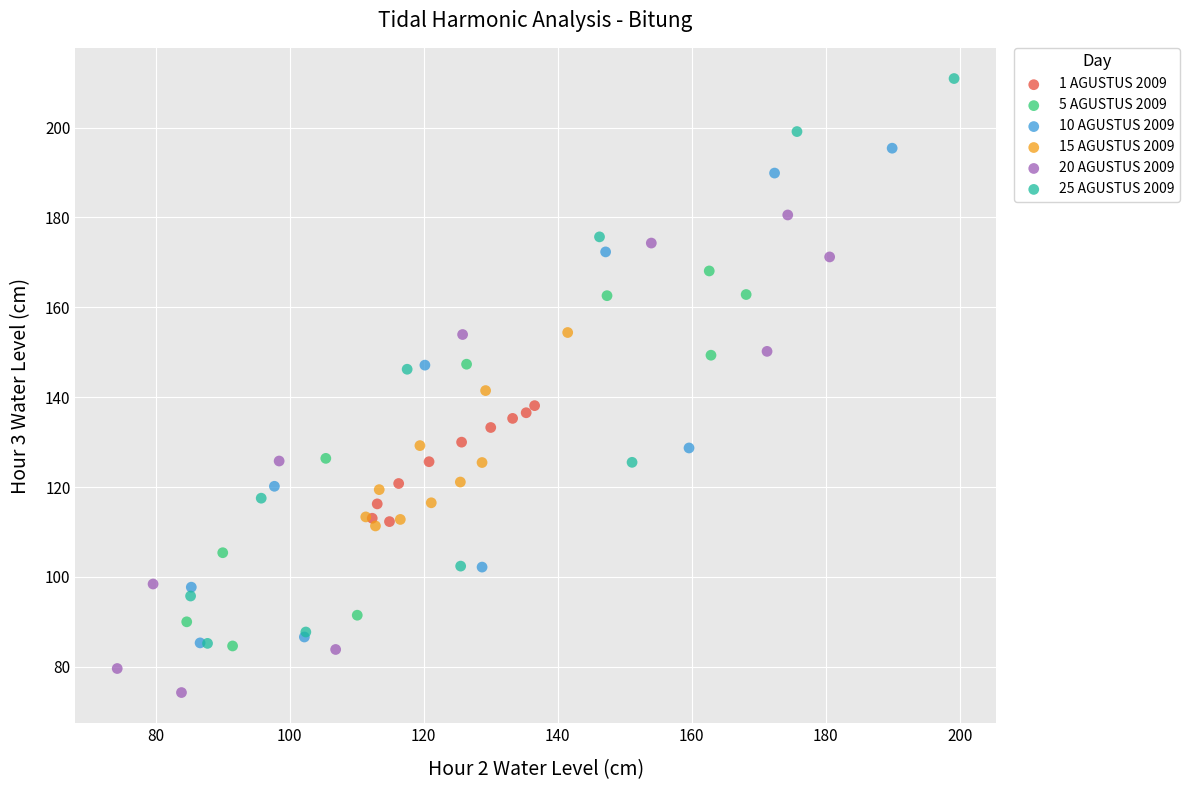

Which series contains the lowest Y value?

20 AGUSTUS 2009